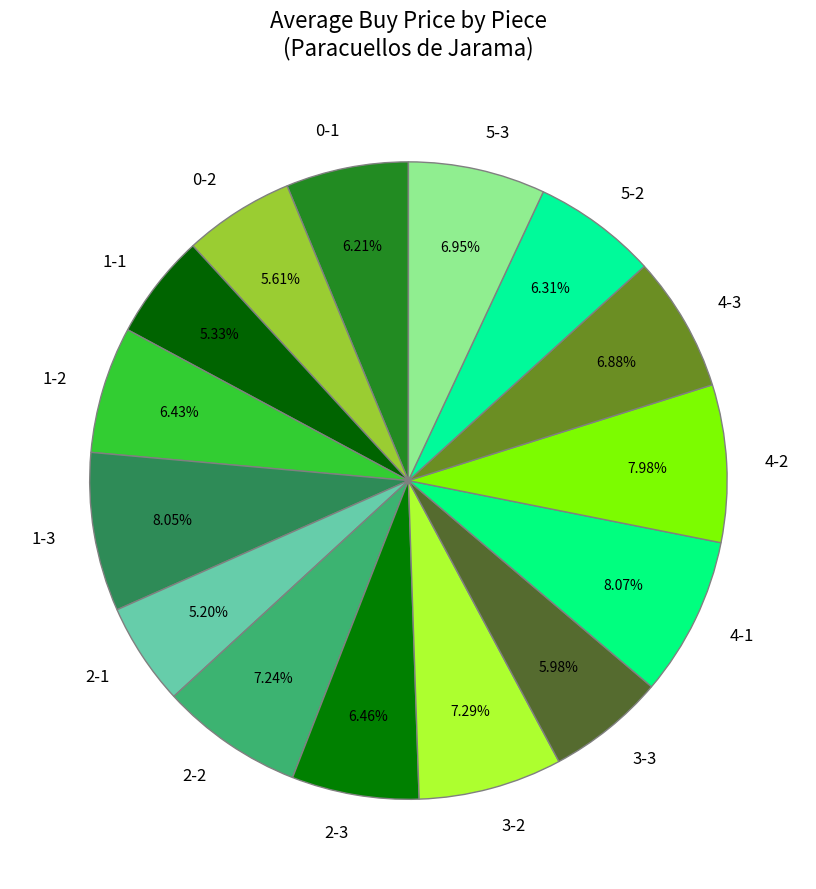

To the nearest percent, what portion does 1-1 represent?

5%